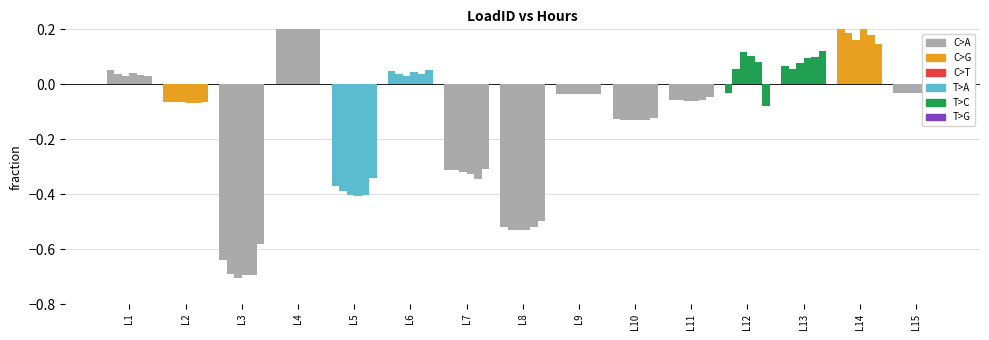

Read the hour 2 value at L8.

-0.5